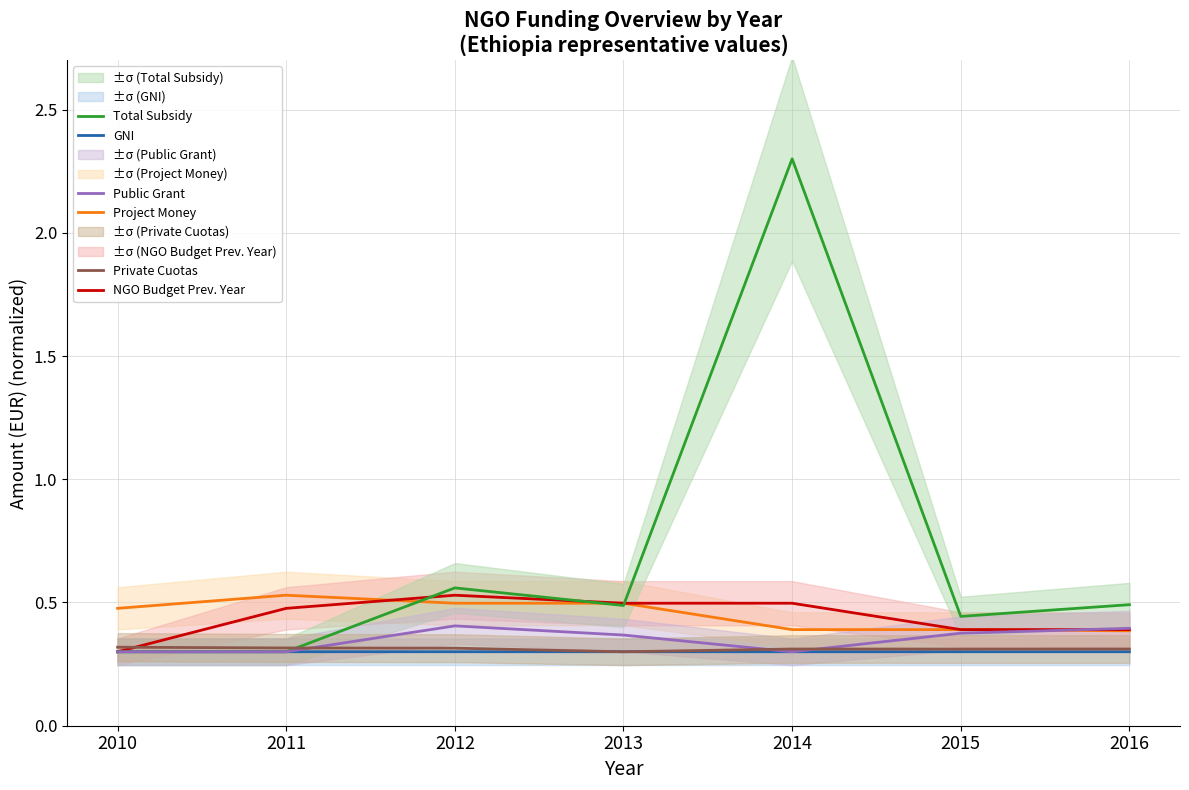

Does the chart have visible grid lines?

Yes